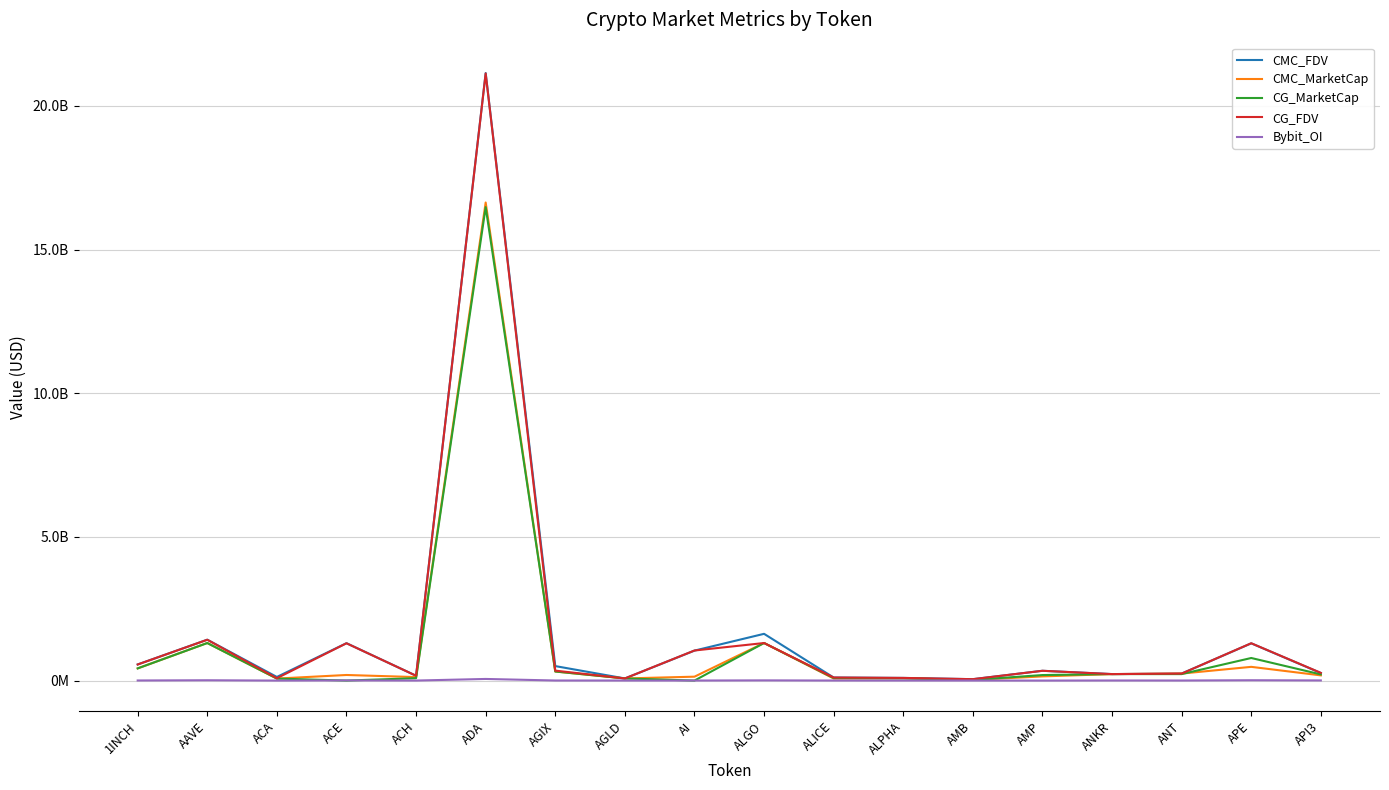

What are all the series names shown in the legend?

CMC_FDV, CMC_MarketCap, CG_MarketCap, CG_FDV, Bybit_OI